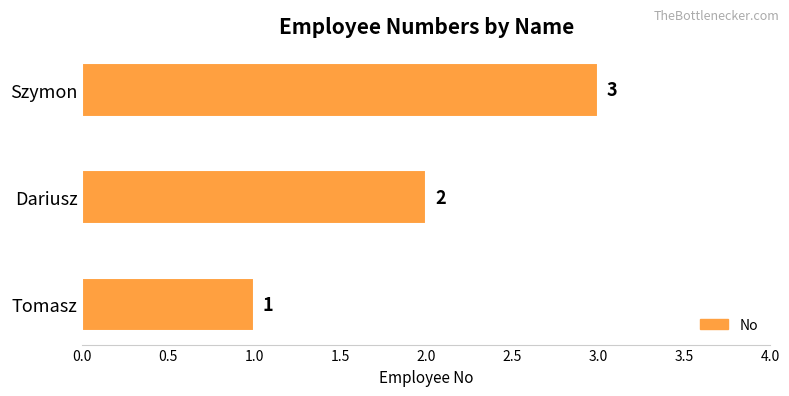

Count the values in the range 1 to 3.

3